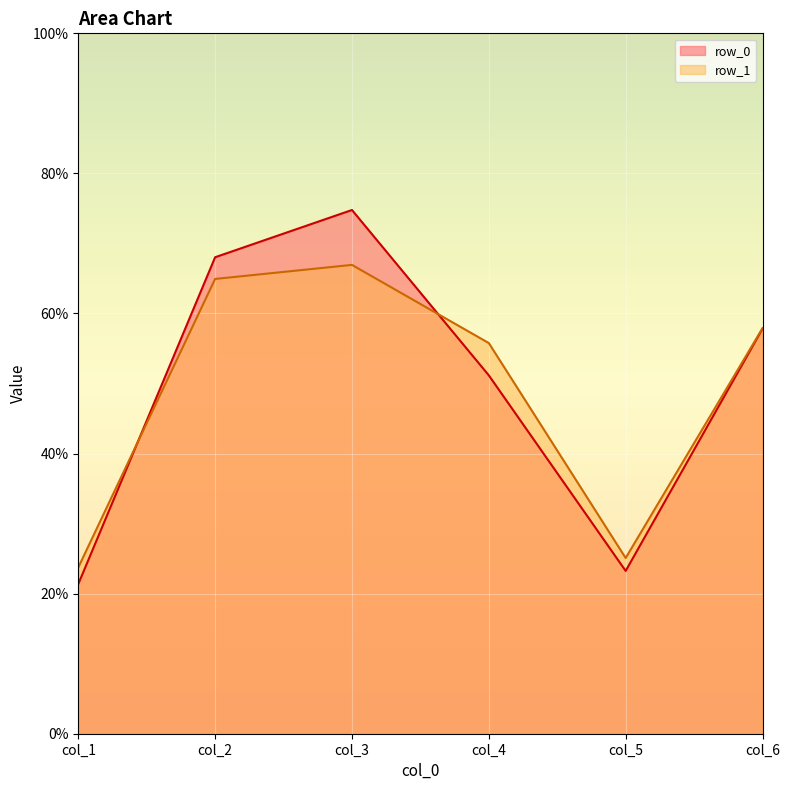

At how many categories does at least one series exceed 66?

2